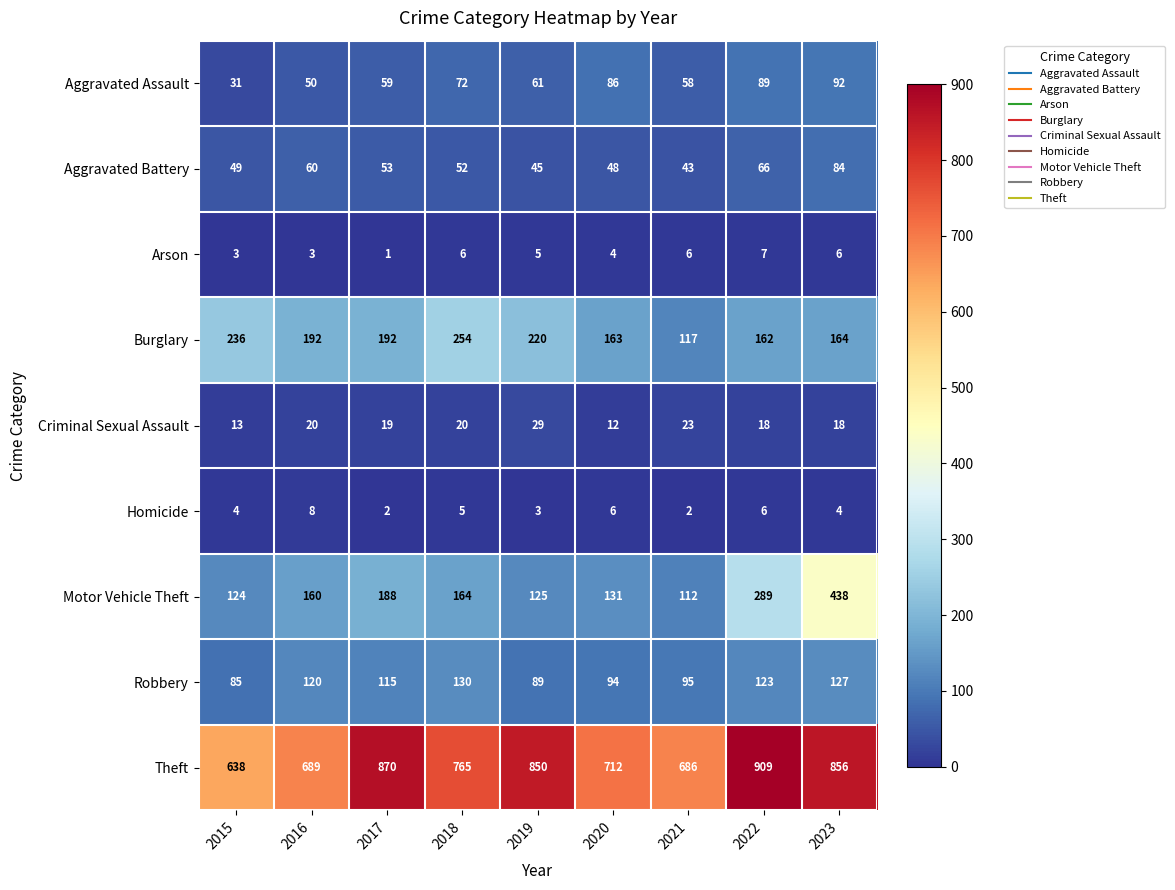

Rank the series at 2016 from highest to lowest value.

Theft, Burglary, Motor Vehicle Theft, Robbery, Aggravated Battery, Aggravated Assault, Criminal Sexual Assault, Homicide, Arson